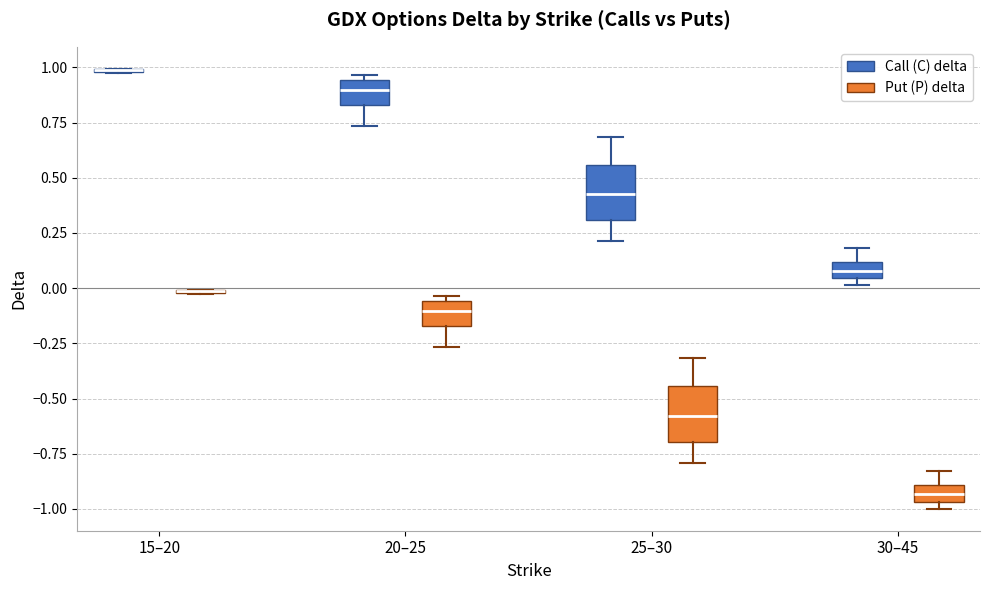

Where is the upper edge of the box for 20–25 (Put (P) delta) on the y-axis? The values are not printed on the chart, so give them approximately, as read against the axis.

-0.05